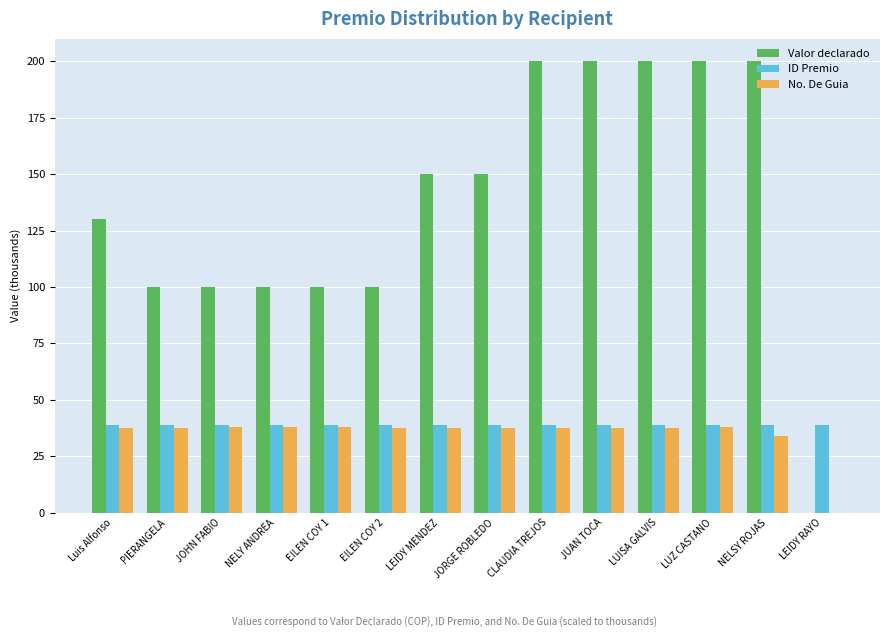

Is it true that ID Premio equals 38.6 at LUZ CASTANO?

True